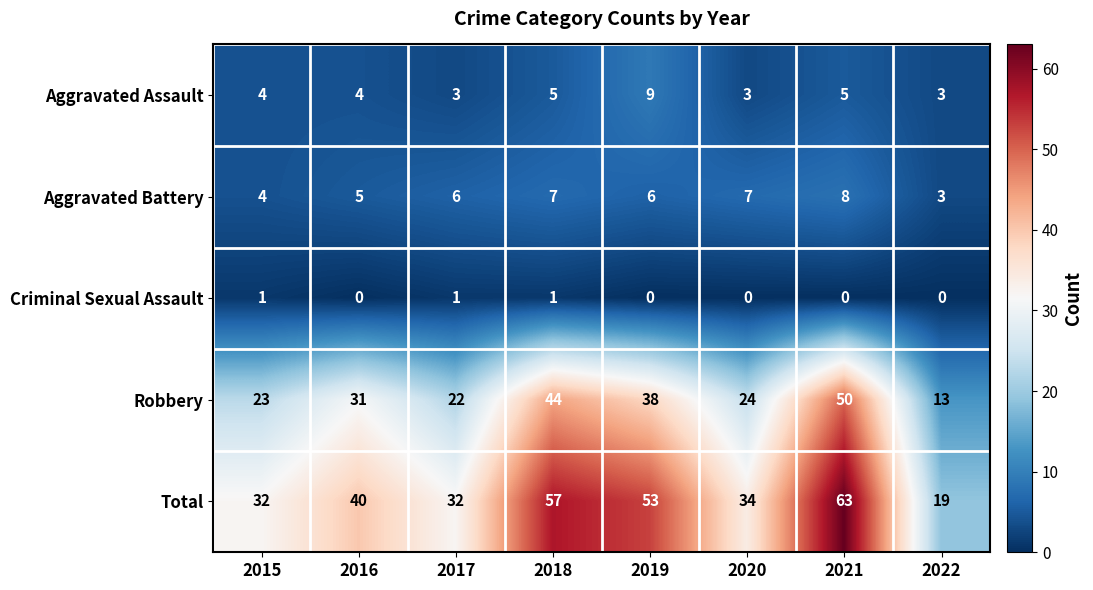

At how many categories does at least one series exceed 42?

3